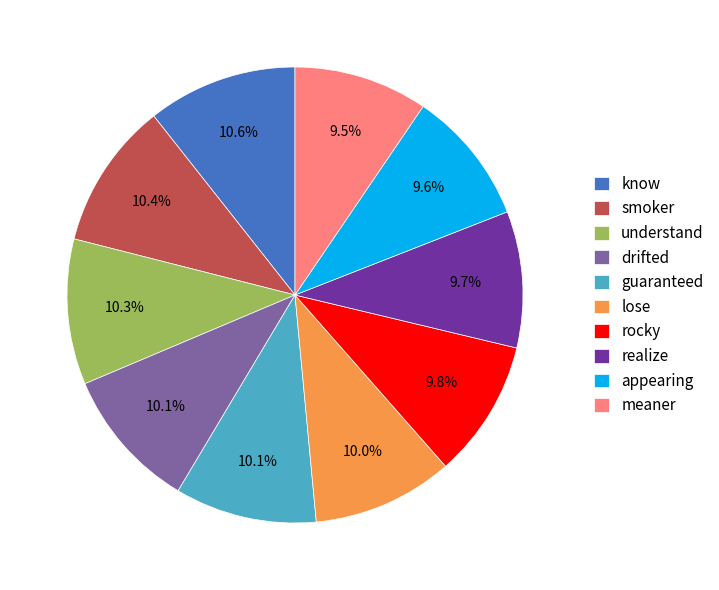

How much of the chart is everything except guaranteed?

89.9%